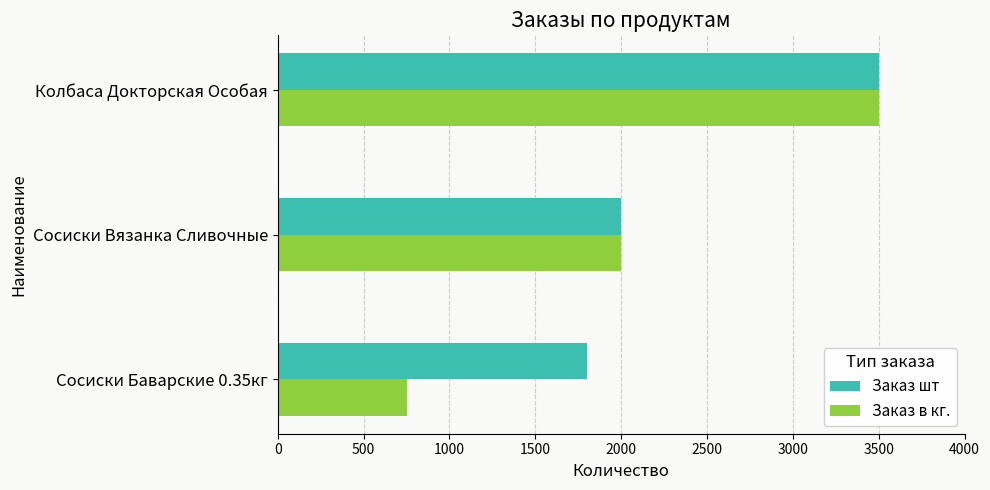

The Заказ в кг. series shows 2717 at Сосиски Вязанка Сливочные. True or false?

False